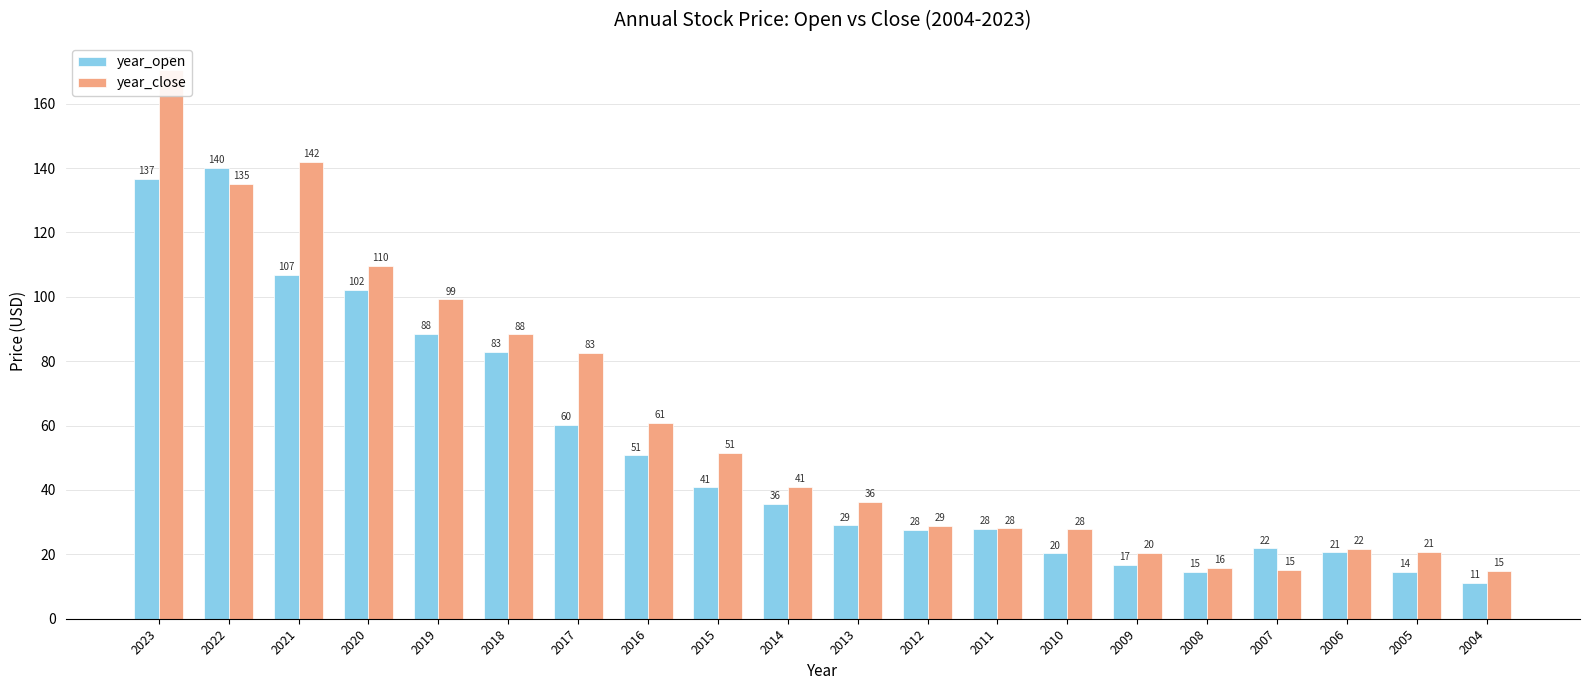

Reading left to right, extract all data points from this chart.

year_open: 2023=136.6	2022=140.1	2021=106.9	2020=102.2	2019=88.4	2018=82.9	2017=60.2	2016=50.7	2015=40.8	2014=35.6	2013=29.0	2012=27.5	2011=27.9	2010=20.3	2009=16.7	2008=14.6	2007=21.8	2006=20.6	2005=14.5	2004=11.1
year_close: 2023=170.4	2022=135.0	2021=141.9	2020=109.6	2019=99.2	2018=88.3	2017=82.6	2016=60.8	2015=51.4	2014=40.9	2013=36.3	2012=28.8	2011=28.1	2010=27.7	2009=20.4	2008=15.9	2007=15.2	2006=21.8	2005=20.8	2004=14.8